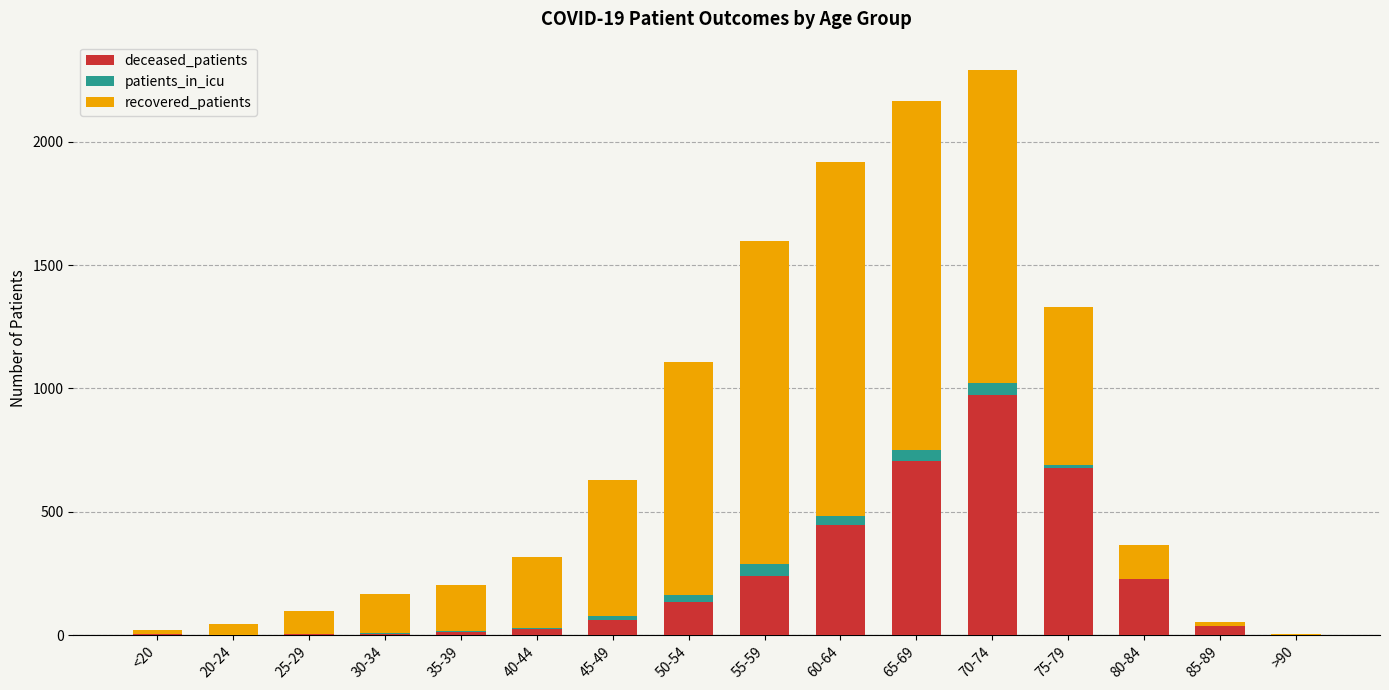

Which category has the highest value in the deceased_patients series?

70-74